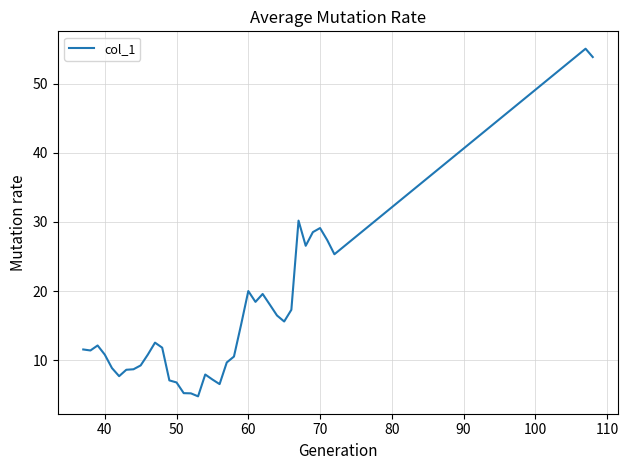

What is the difference between the maximum and minimum values?

50.3